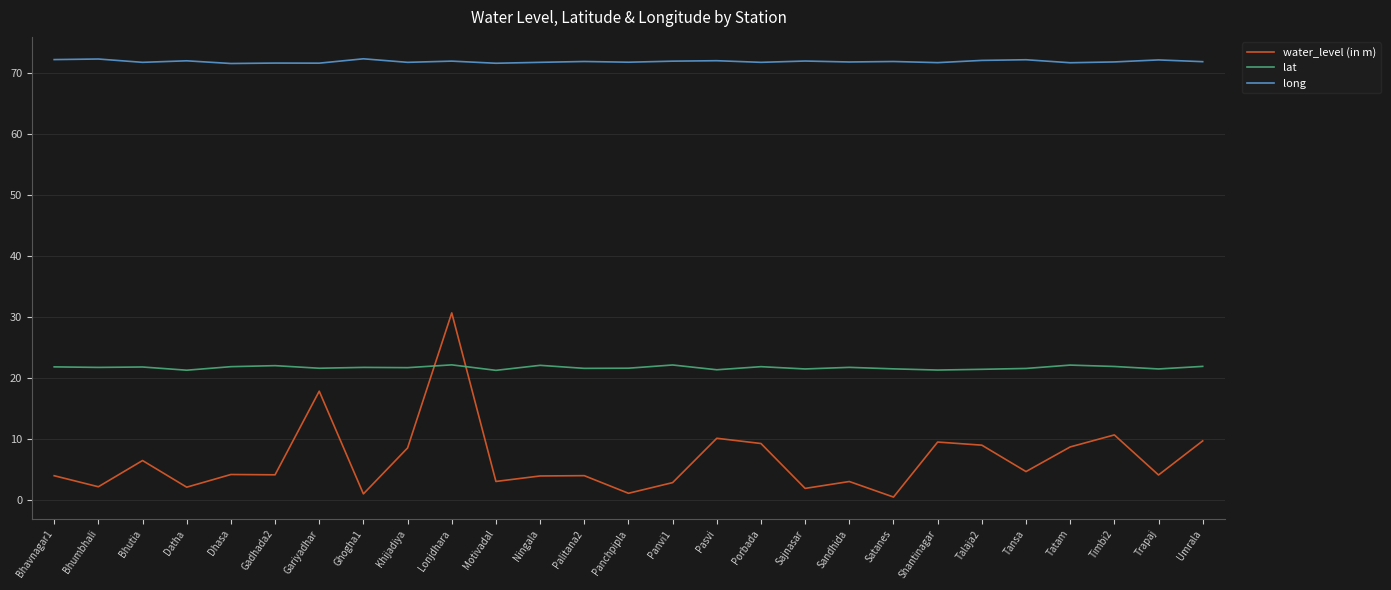

Is this an area chart (filled region under the line)?

No